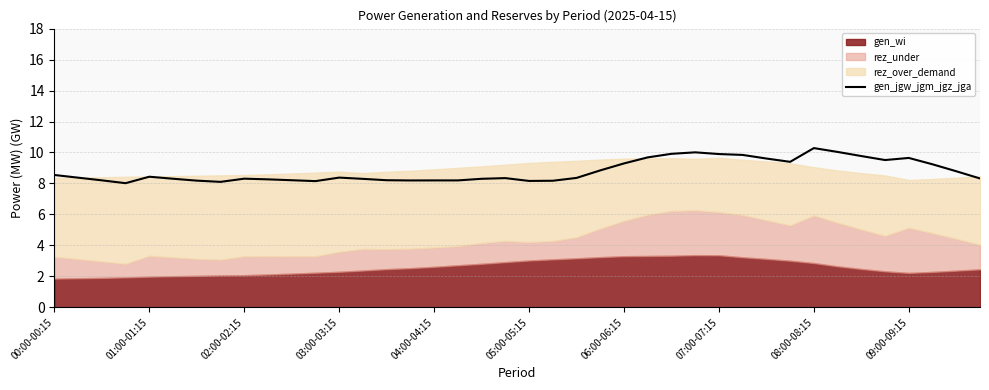

The value at 01:00-01:15 is 8.4. True or false?

True